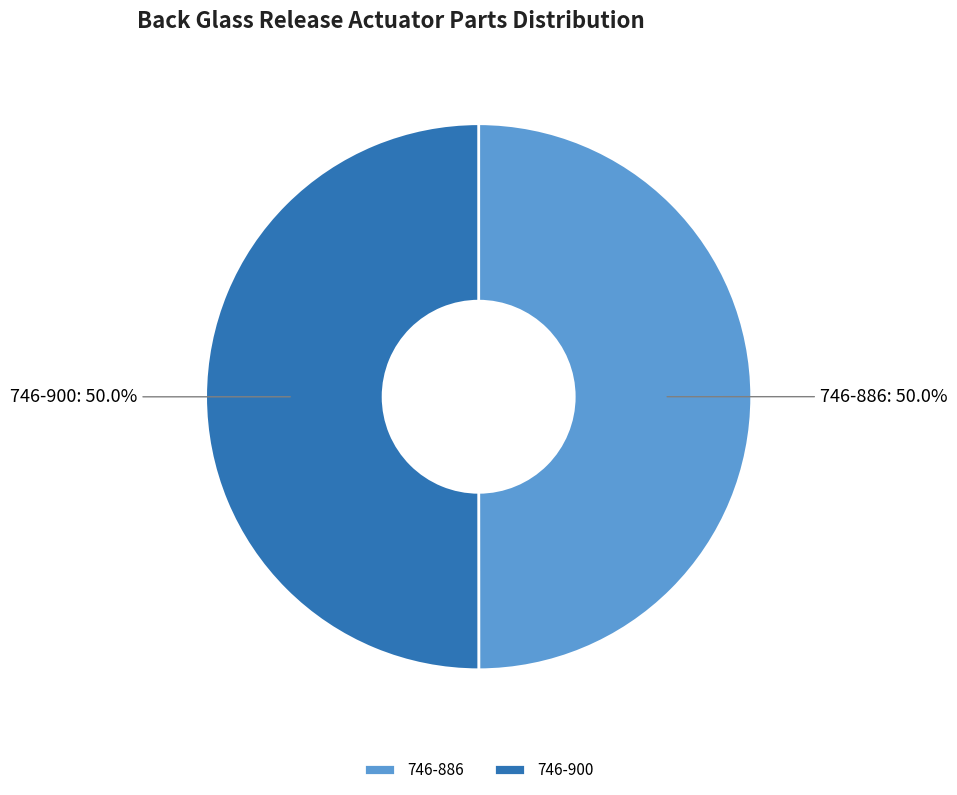

What is the ratio of the value at 746-886 to the value at 746-900?

1.0